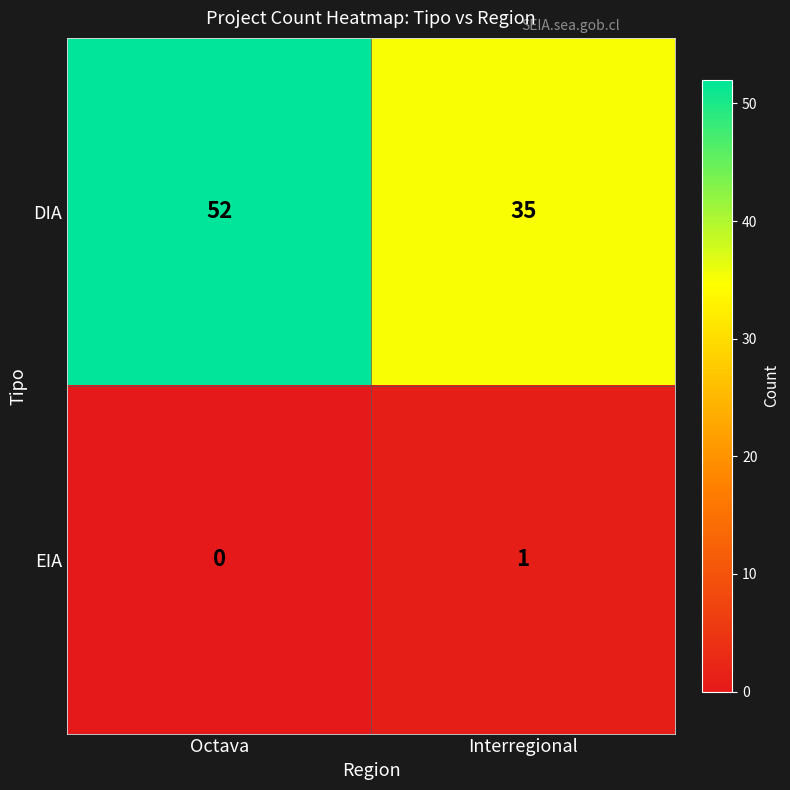

Which category has the lowest value across all series?

Octava